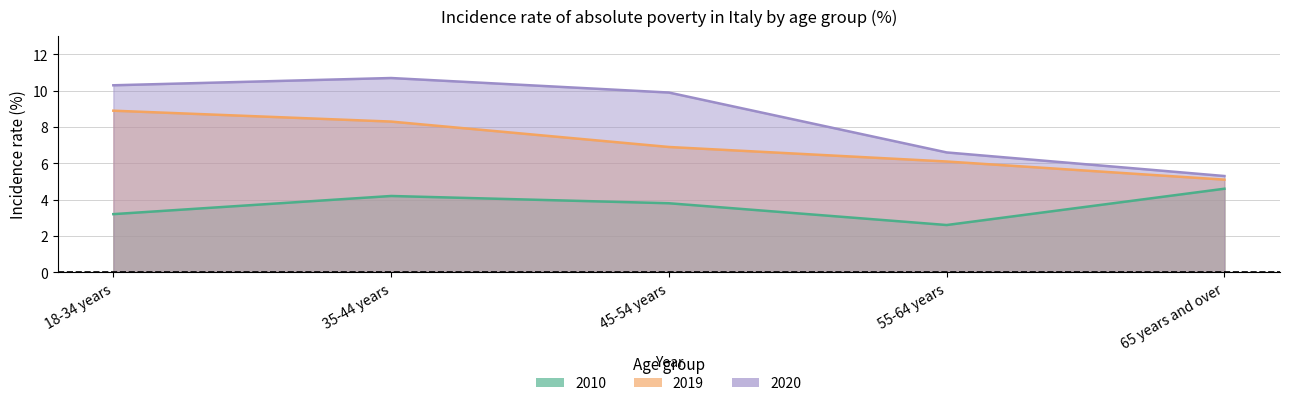

Read the 2020 value at 55-64 years.

6.6